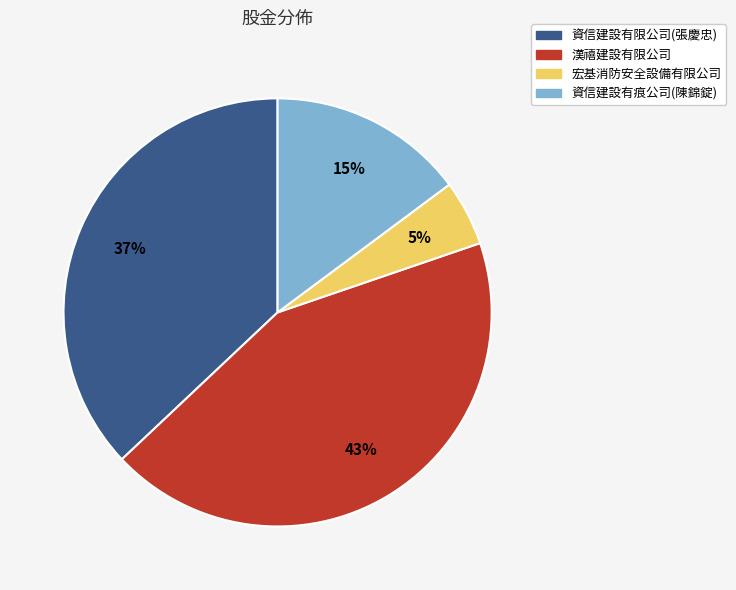

Does 宏基消防安全設備有限公司 represent more than half of the total?

No